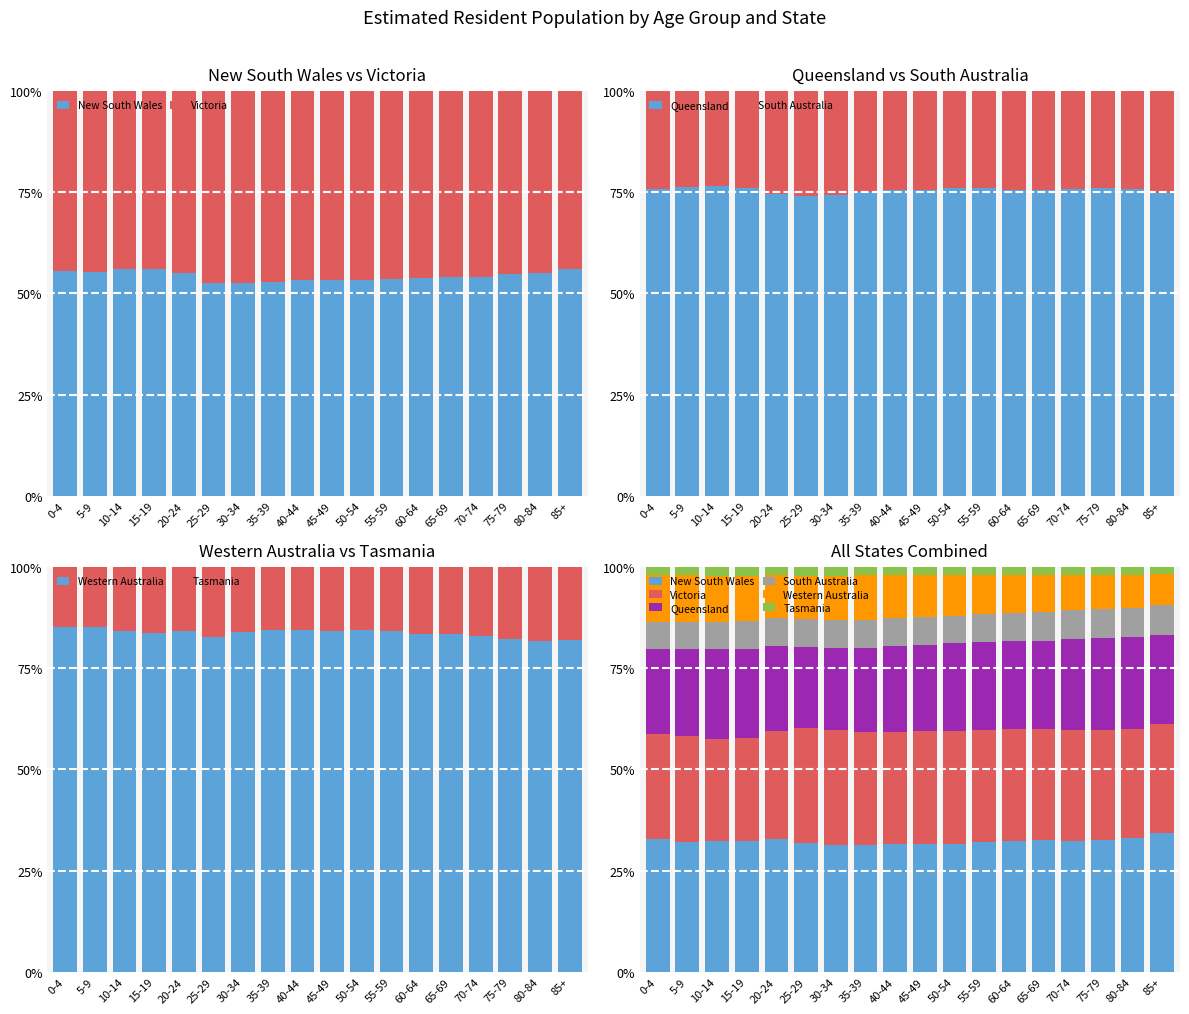

At which category is the sum across all series the highest?

25-29